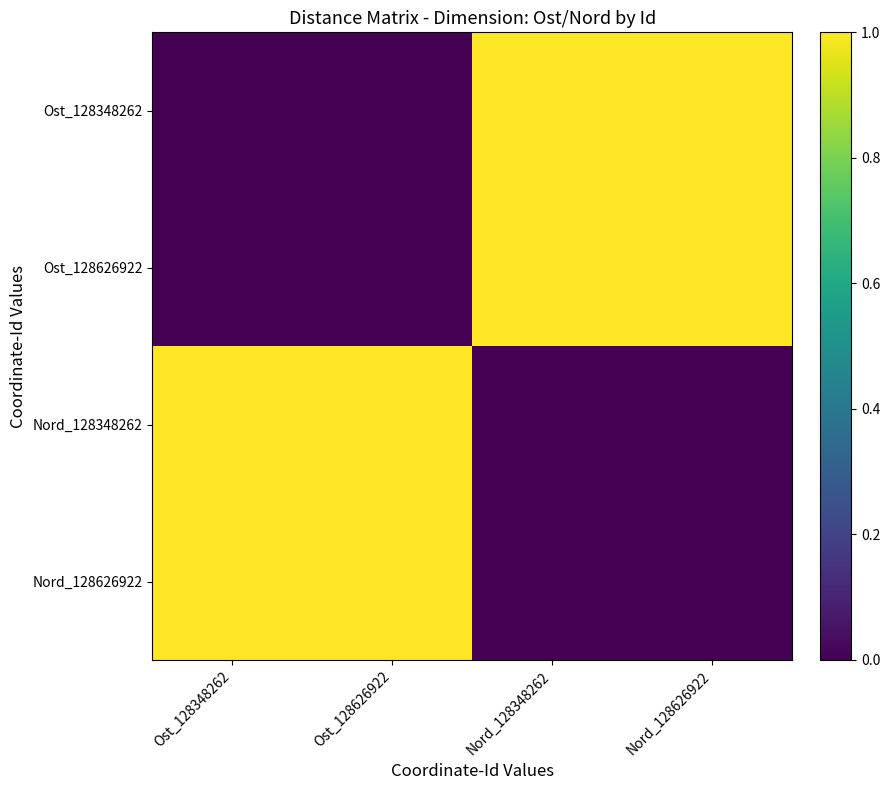

Reading left to right, transcribe all the data shown in this chart.

Ost_128348262: Ost_128348262=0.0	Ost_128626922=0.0	Nord_128348262=1.0	Nord_128626922=1.0
Ost_128626922: Ost_128348262=0.0	Ost_128626922=0.0	Nord_128348262=1.0	Nord_128626922=1.0
Nord_128348262: Ost_128348262=1.0	Ost_128626922=1.0	Nord_128348262=0.0	Nord_128626922=0.0
Nord_128626922: Ost_128348262=1.0	Ost_128626922=1.0	Nord_128348262=0.0	Nord_128626922=0.0